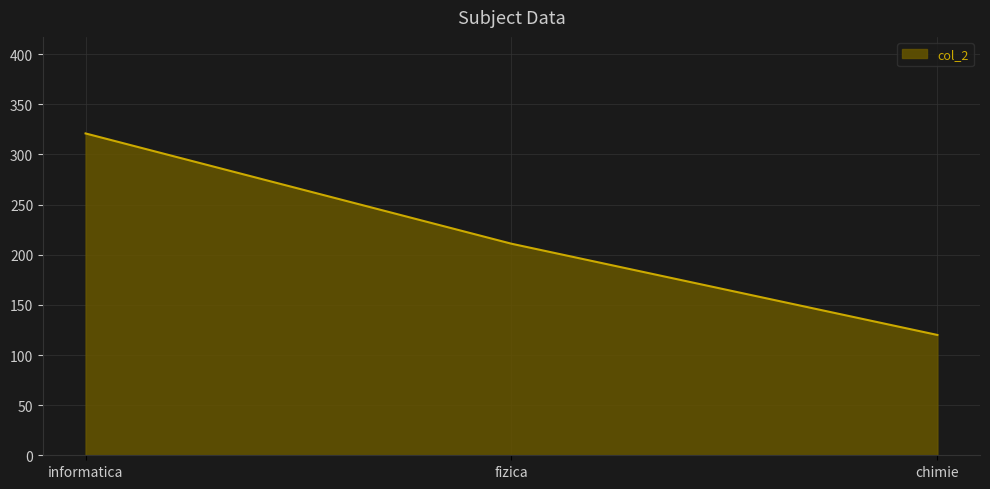

What is the smallest value displayed?

120